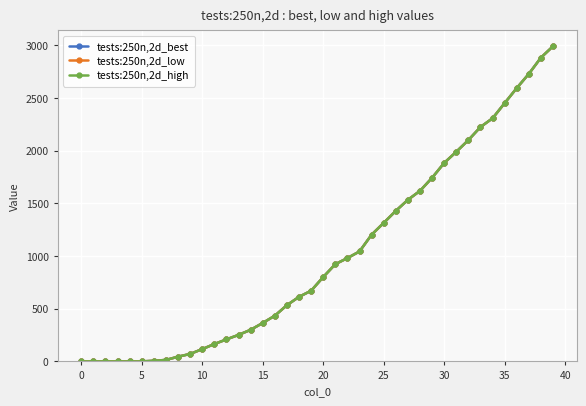

Is this an area chart (filled region under the line)?

No